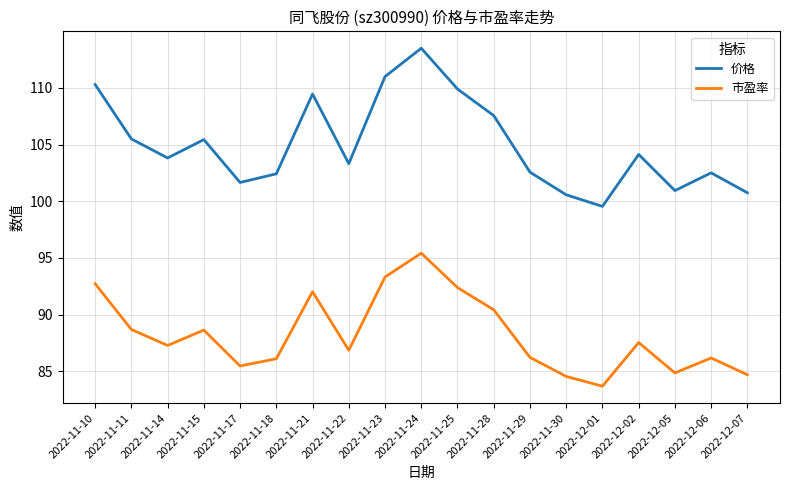

Rank the series by their maximum value, from lowest to highest.

市盈率, 价格